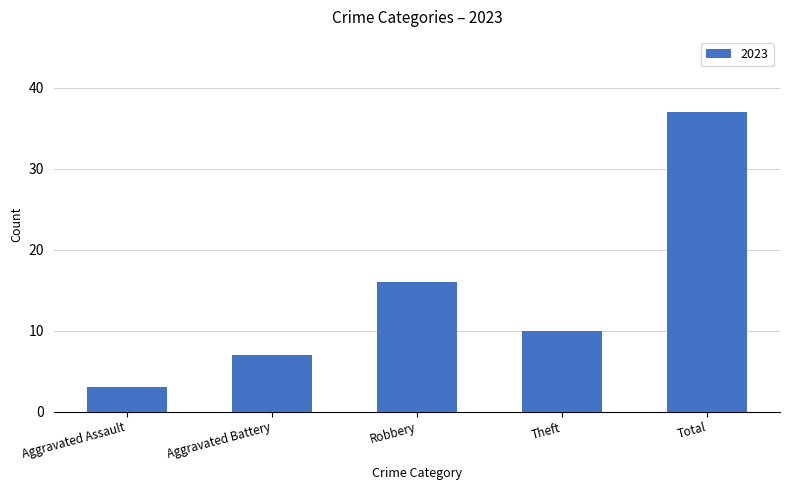

True or false: the data shows 37 at Total.

True